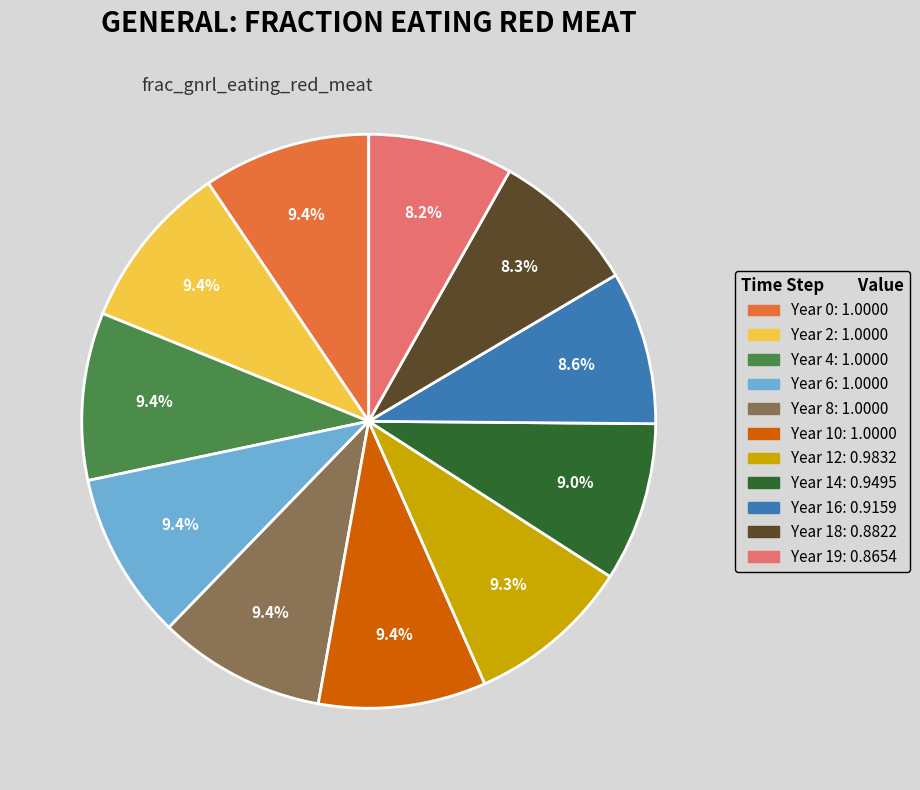

Does any single category account for the majority?

No